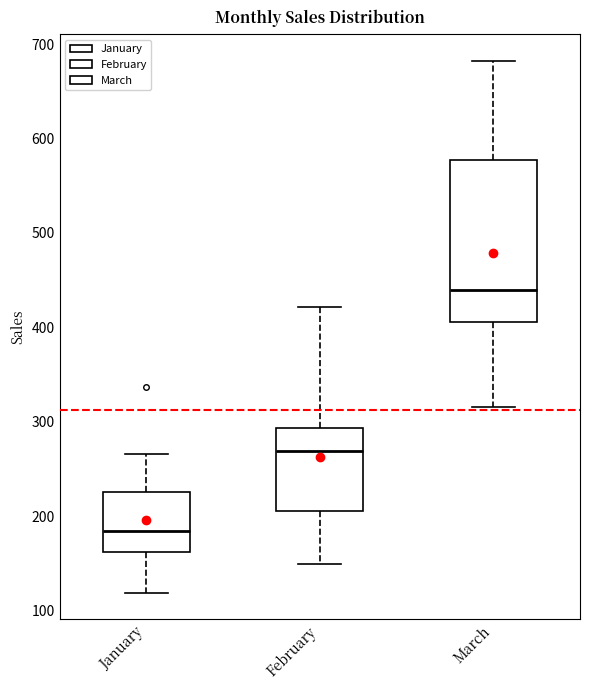

Reading left to right, read every box against the y-axis: the position of its median line, the range the box covers, and the ends of its whiskers. The values are not printed on the chart, so give them approximately, as read against the axis.

January: median 180, box 160 to 230, whiskers 120 to 270
February: median 270, box 210 to 290, whiskers 150 to 420
March: median 440, box 410 to 580, whiskers 320 to 680